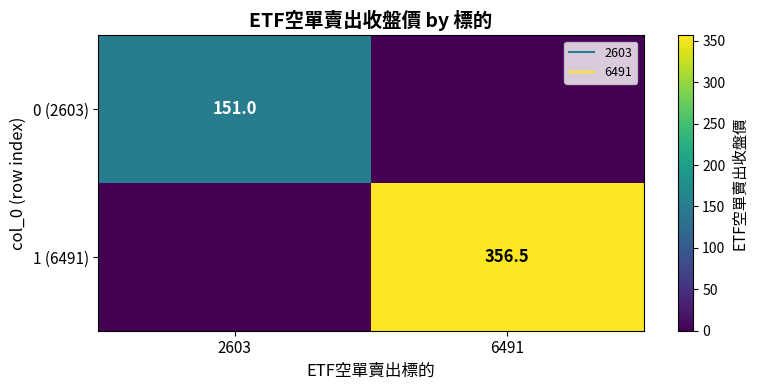

The 0 (2603) series shows 0.0 at 6491. True or false?

True